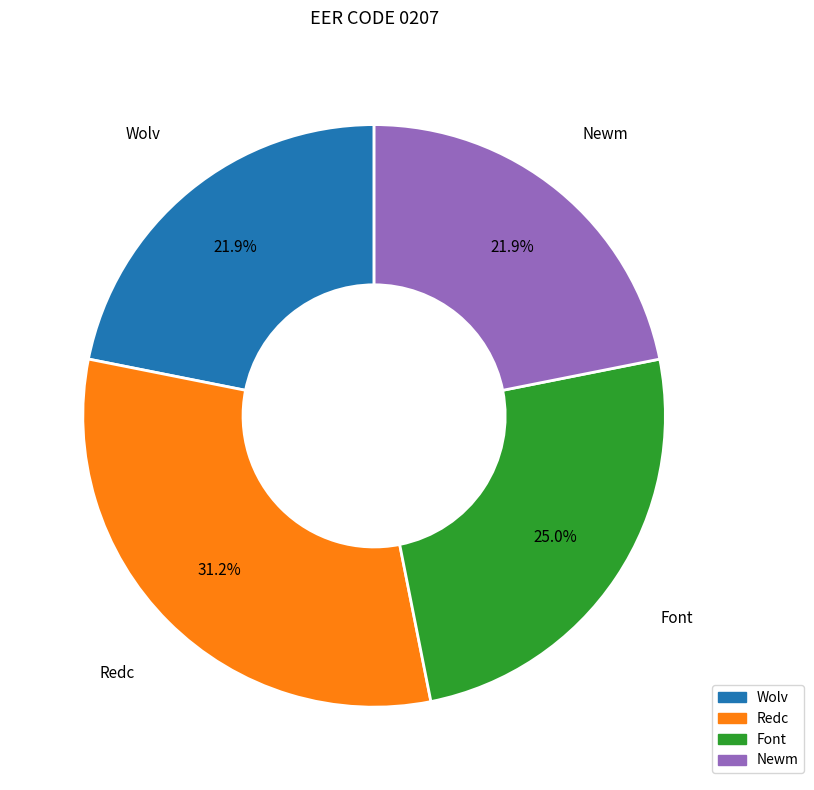

Is there a majority slice in this chart?

No